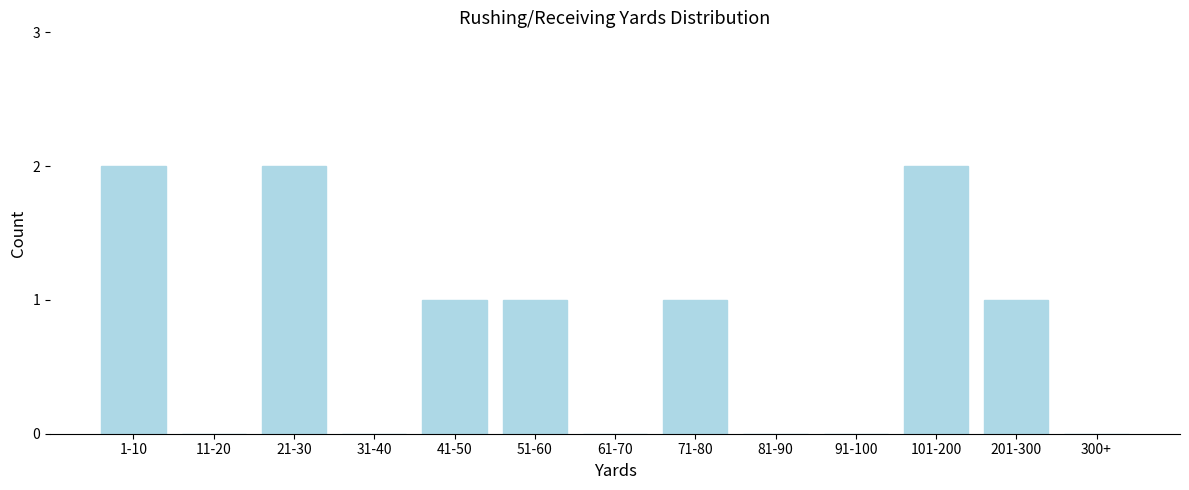

Reading right to left, list all the values displayed in this chart.

300+=0	201-300=1	101-200=2	91-100=0	81-90=0	71-80=1	61-70=0	51-60=1	41-50=1	31-40=0	21-30=2	11-20=0	1-10=2